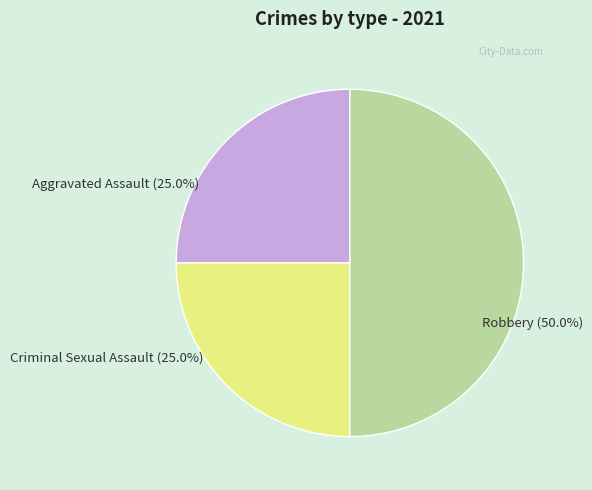

Which slice is the largest?

Robbery